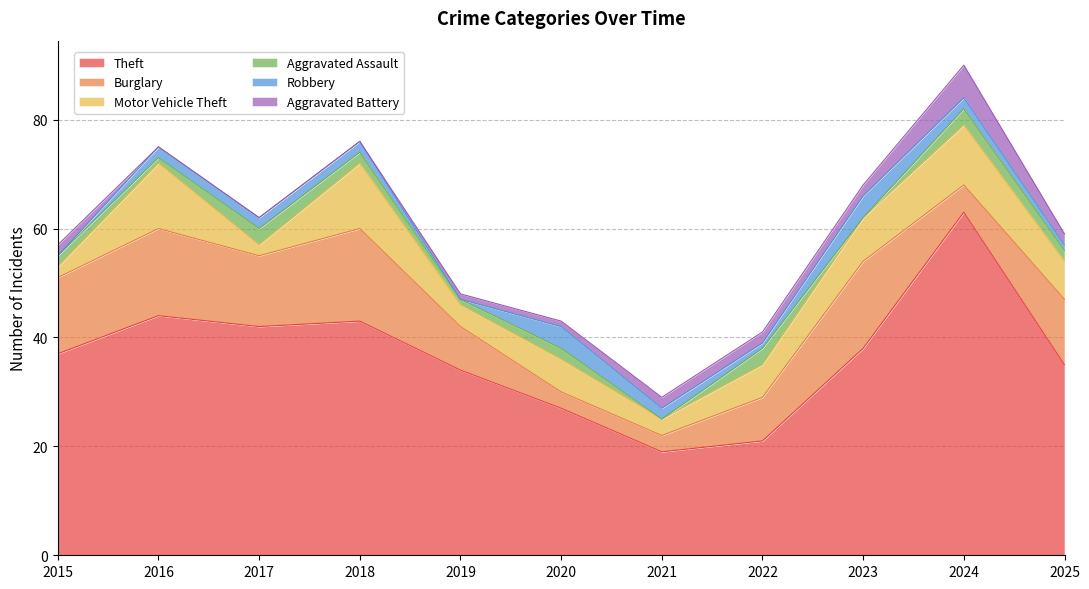

True or false: Motor Vehicle Theft has more than 2 points higher than both neighbors.

True